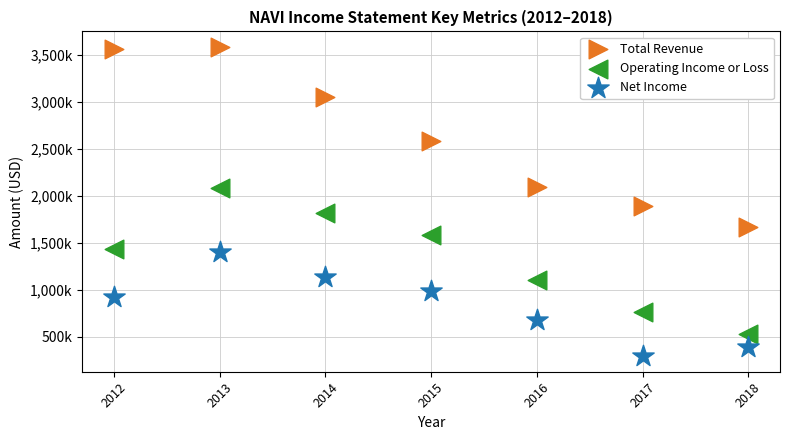

What are all the series names shown in the legend?

Total Revenue, Operating Income or Loss, Net Income